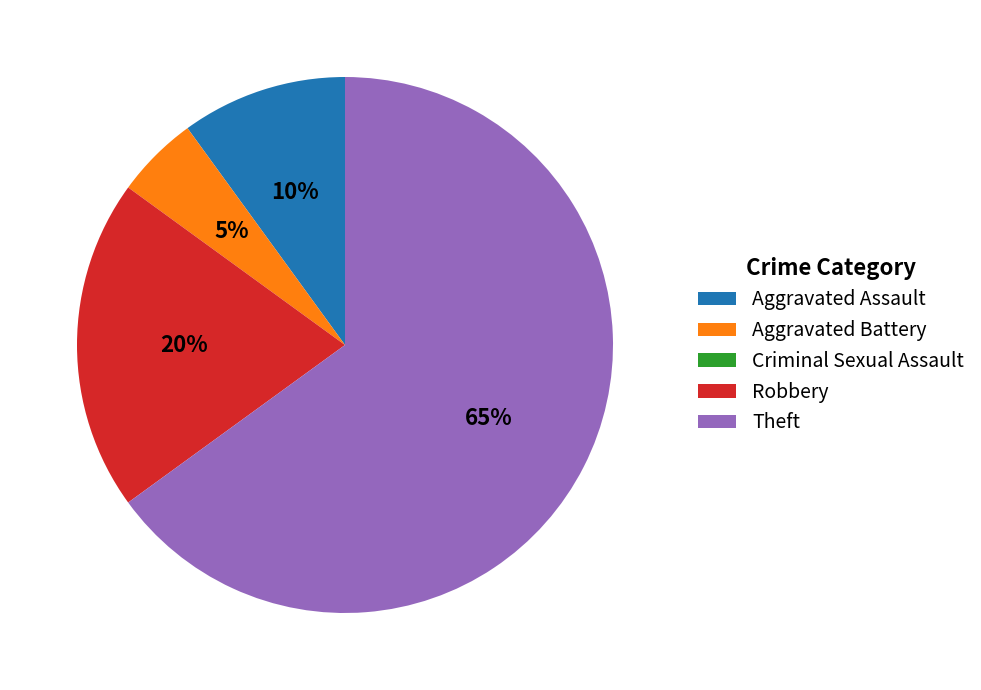

To the nearest percent, what is the combined percentage of Aggravated Battery and Robbery?

25%